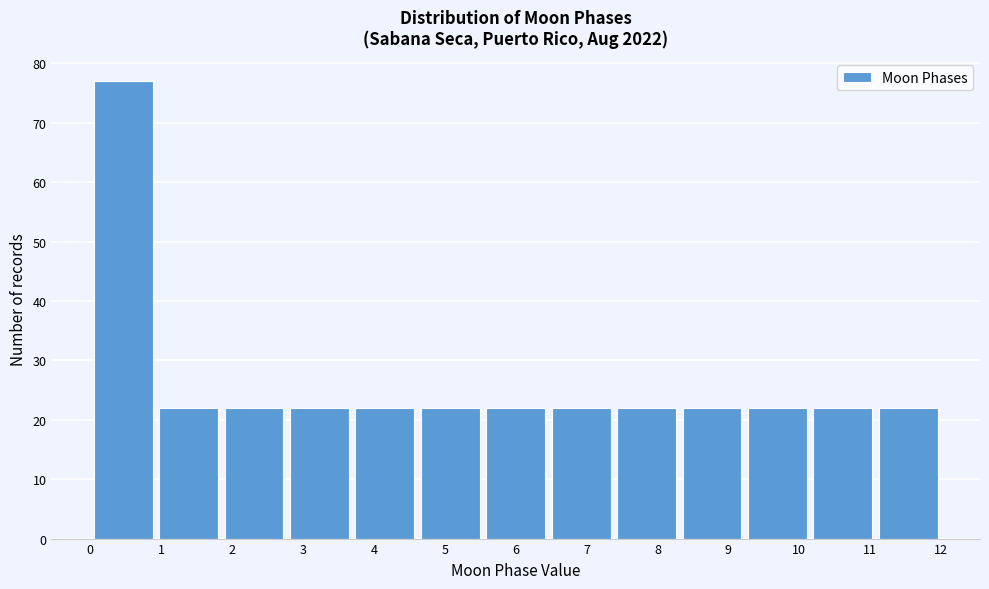

Reading left to right, list every bar in this chart as the range it spans on the x-axis followed by its height. Neither the bar edges nor the heights are printed on the chart, so give them approximately, as read against the axes.

0.0 to 0.9: 77
0.9 to 1.8: 22
1.8 to 2.8: 22
2.8 to 3.7: 22
3.7 to 4.6: 22
4.6 to 5.5: 22
5.5 to 6.5: 22
6.5 to 7.4: 22
7.4 to 8.3: 22
8.3 to 9.2: 22
9.2 to 10.2: 22
10.2 to 11.1: 22
11.1 to 12.0: 22